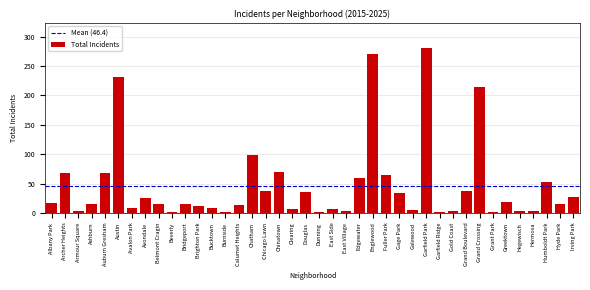

What is the sum of all values?

1856